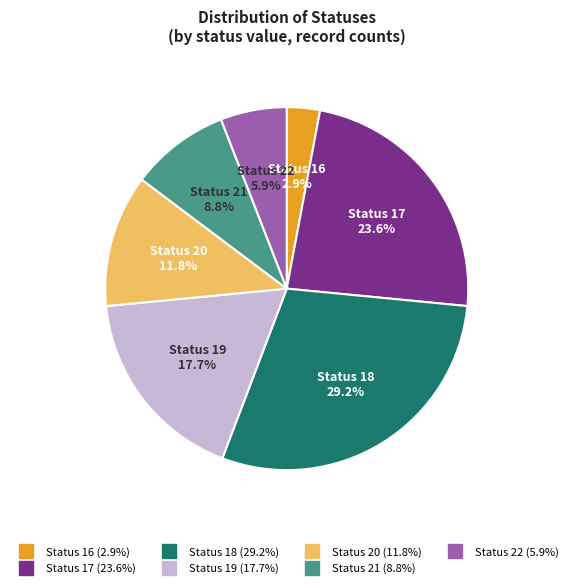

Is there any slice that represents more than half of the pie?

No